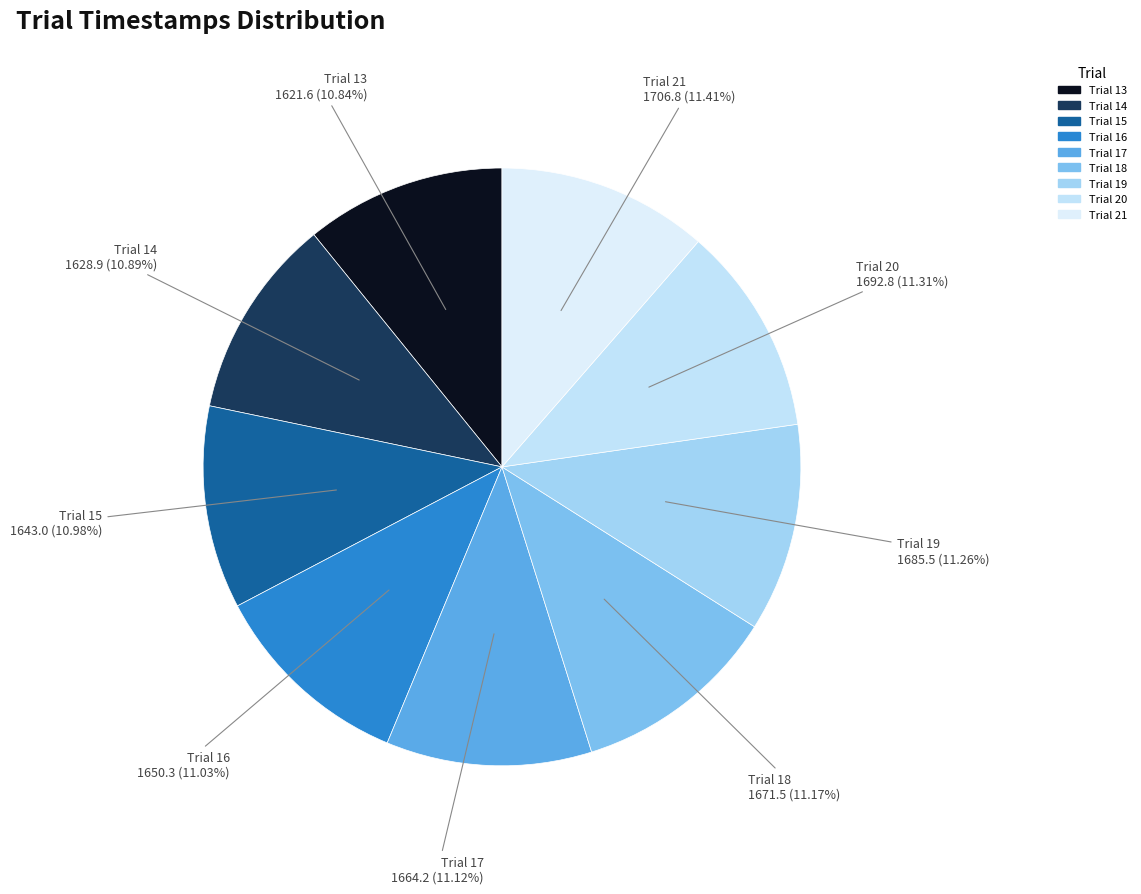

What is the total percentage of Trial 20 and Trial 21?

22.7%